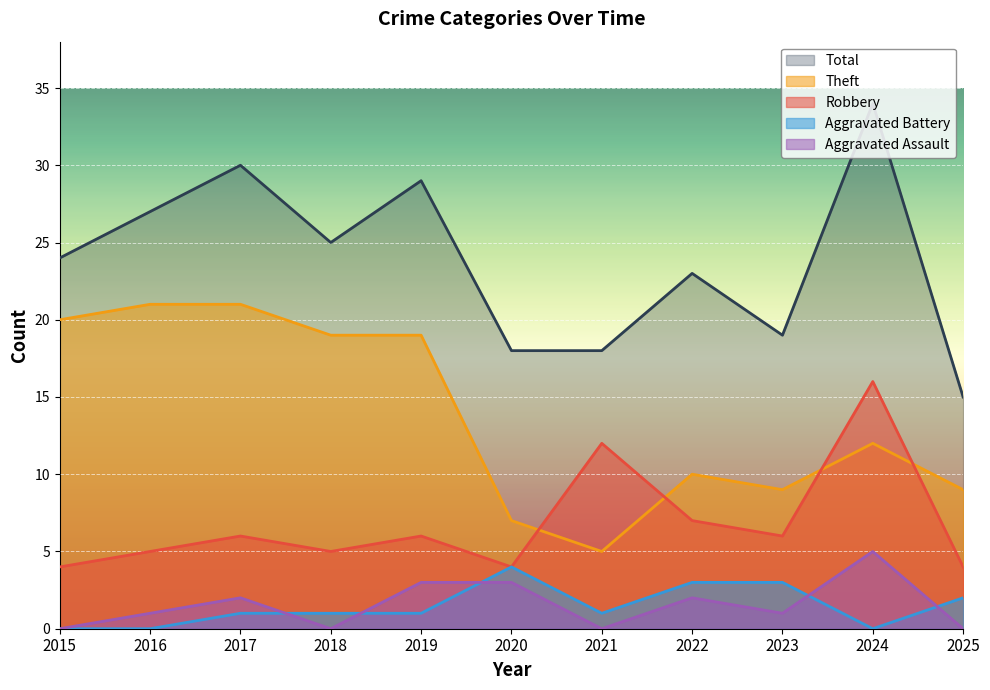

List the series in order of their peak value, highest first.

Total, Theft, Robbery, Aggravated Assault, Aggravated Battery